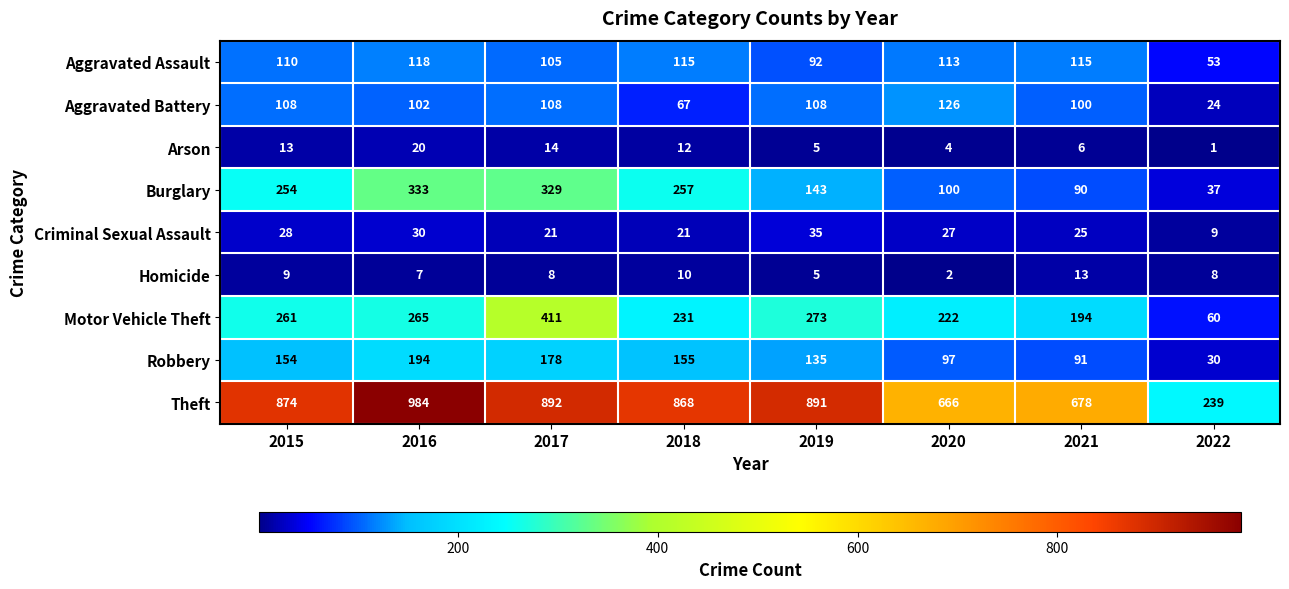

Which series has the widest spread of values?

Theft